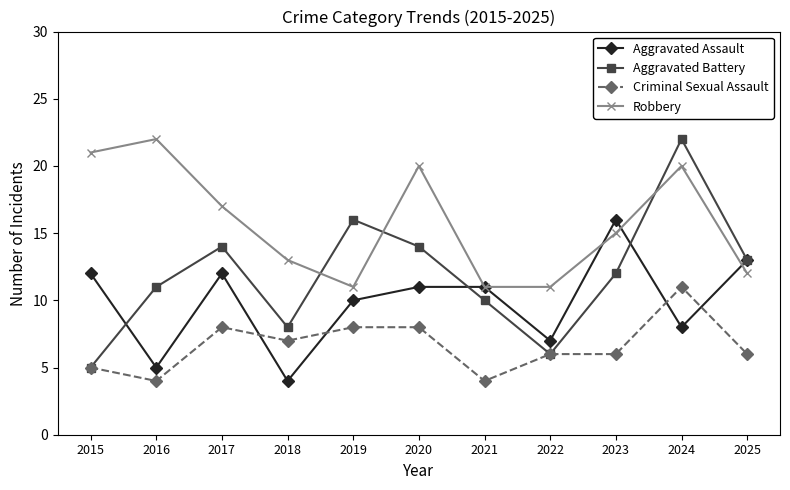

At which category does Robbery reach its first local valley?

2019